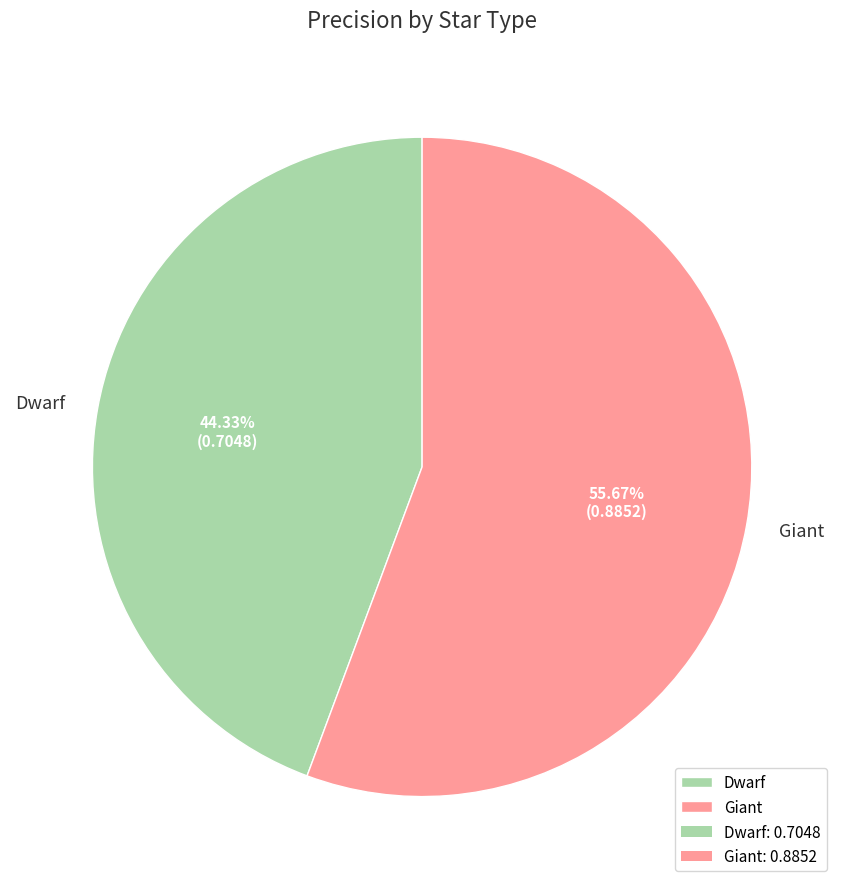

What percentage is the Dwarf slice, to the nearest percent?

44%